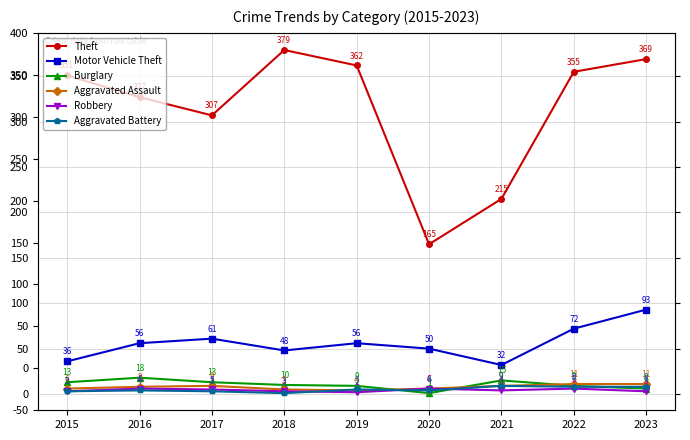

Which category has the highest value in the Aggravated Assault series?

2022